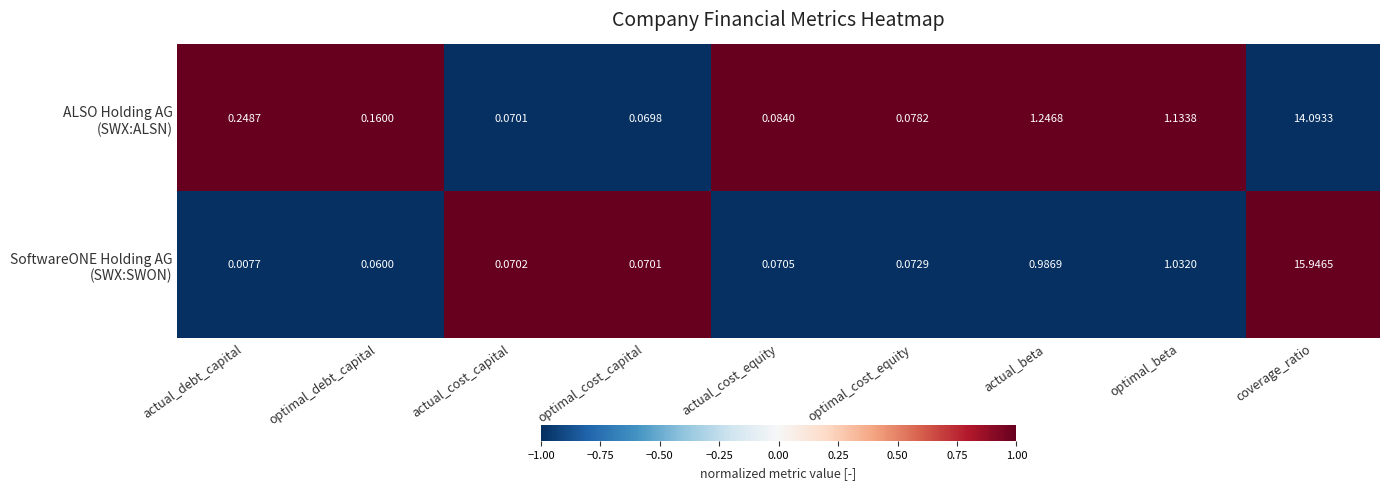

Count the number of data series in this chart.

2